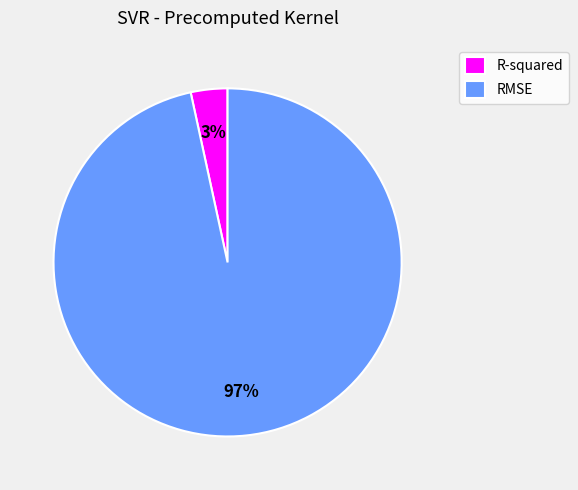

True or false: RMSE accounts for 97% of the total.

True